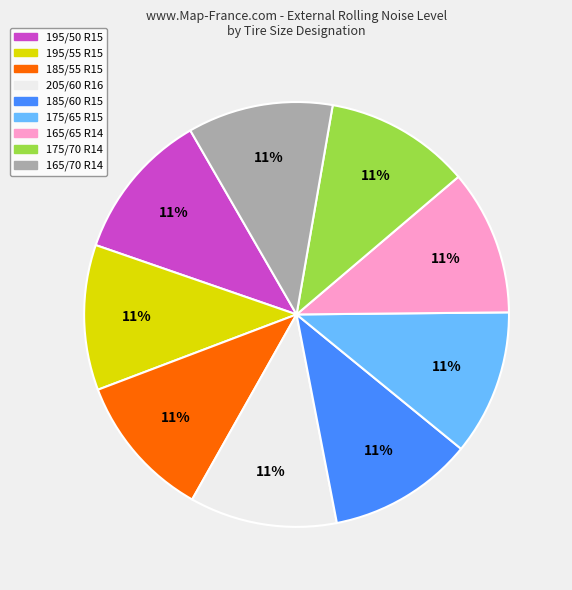

To the nearest percent, what percentage of the pie is 175/65 R15?

11%